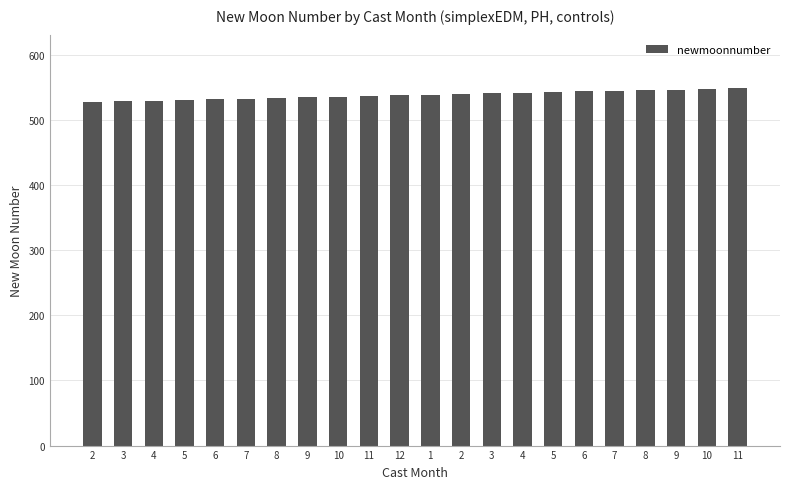

What is the difference between the values at 10 and 2?

8